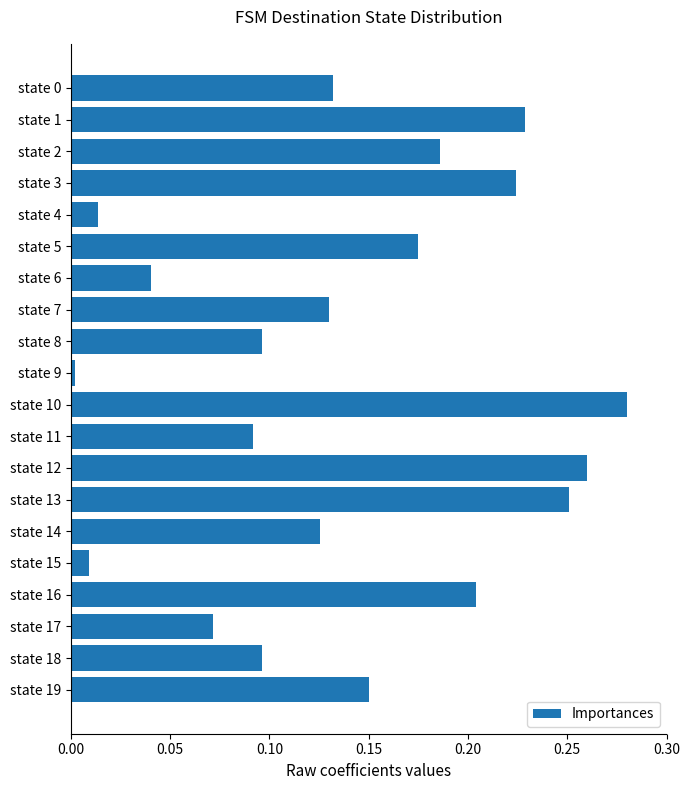

True or false: the data shows 0.0 at state 14.

False